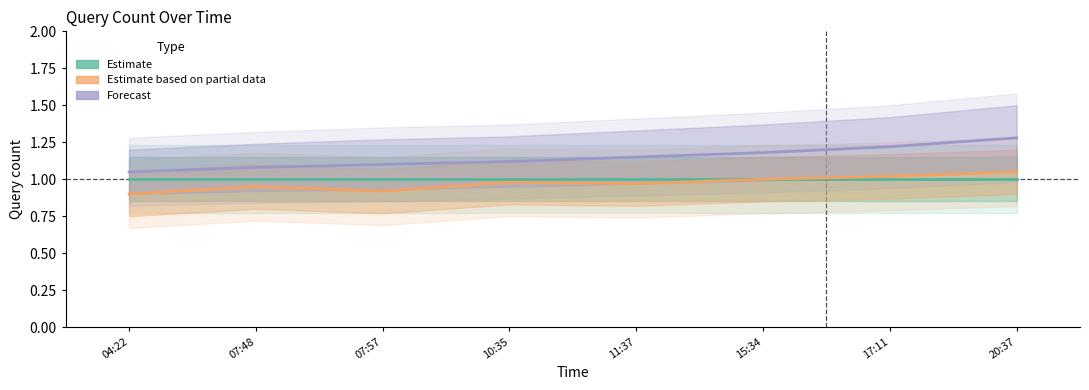

Rank the categories by Forecast value from highest to lowest.

20:37, 17:11, 15:34, 11:37, 10:35, 07:57, 07:48, 04:22